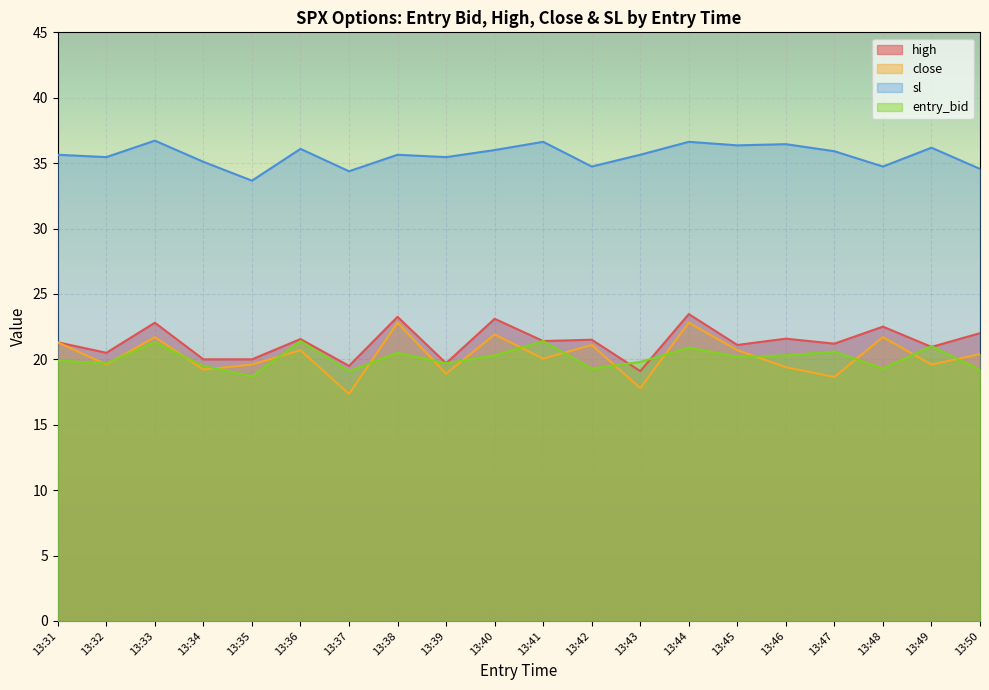

What is the difference between the close values at 13:37 and 13:43?

0.4